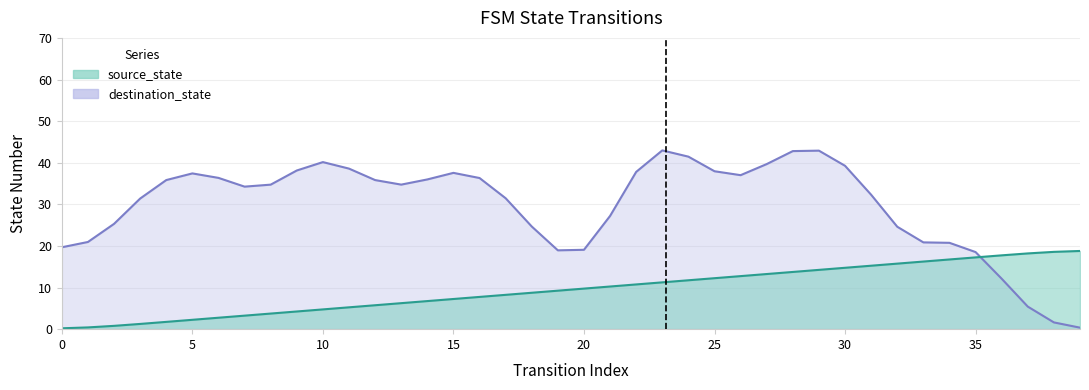

At which label is the value closest to 9?

18